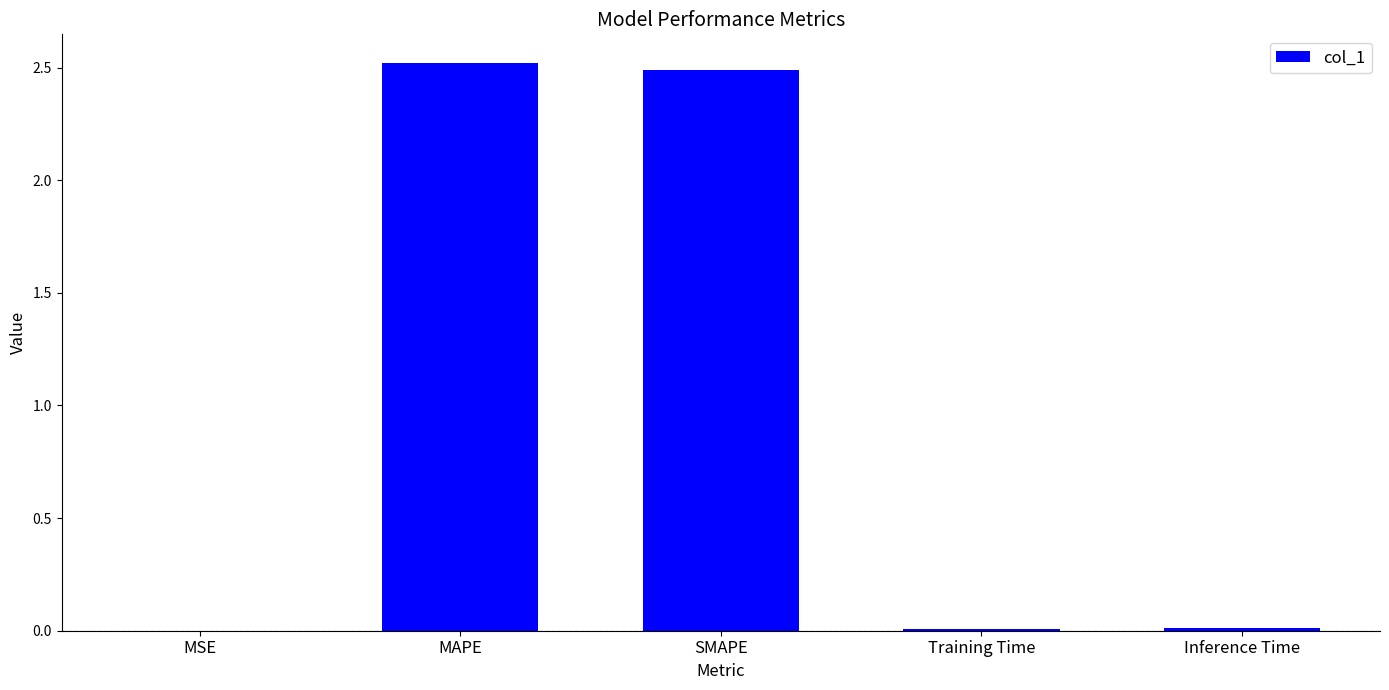

The value at MSE is 0.0. True or false?

True